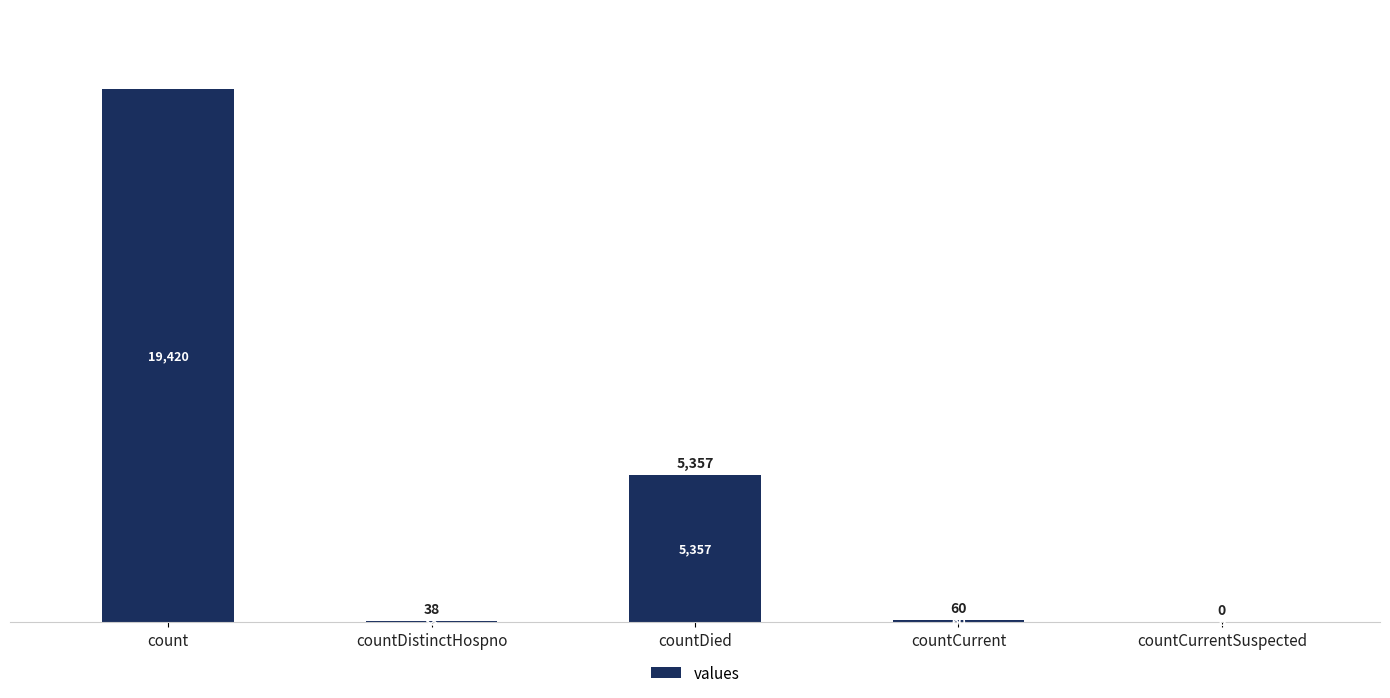

True or false: the data shows 7561 at countCurrentSuspected.

False